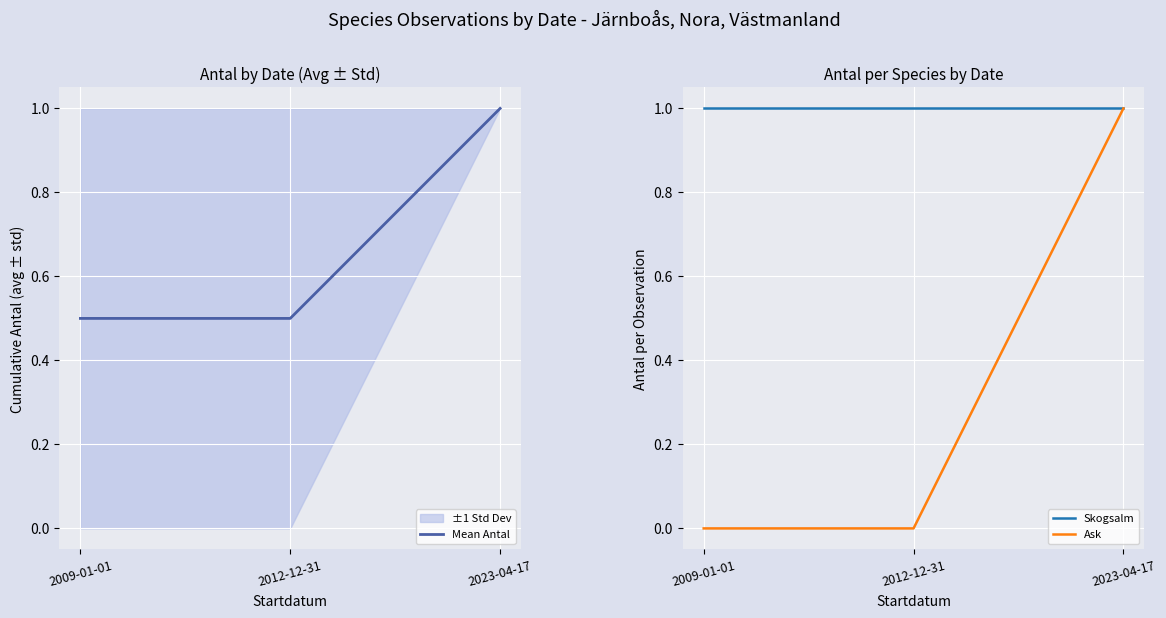

What is the minimum value for Skogsalm?

1